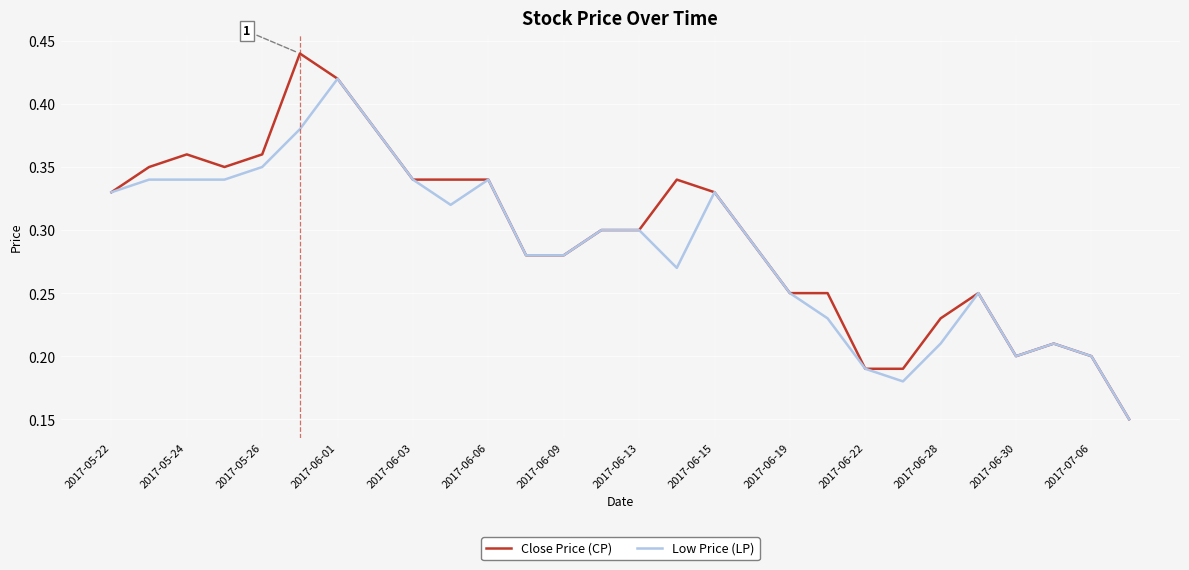

What are all the series names shown in the legend?

Close Price (CP), Low Price (LP)